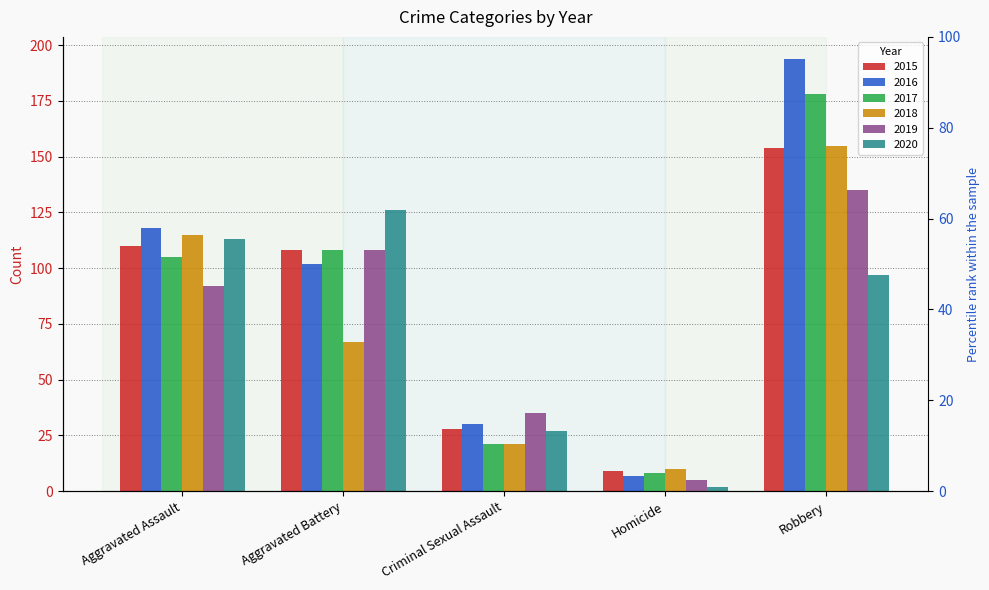

What is the minimum value for 2015?

9